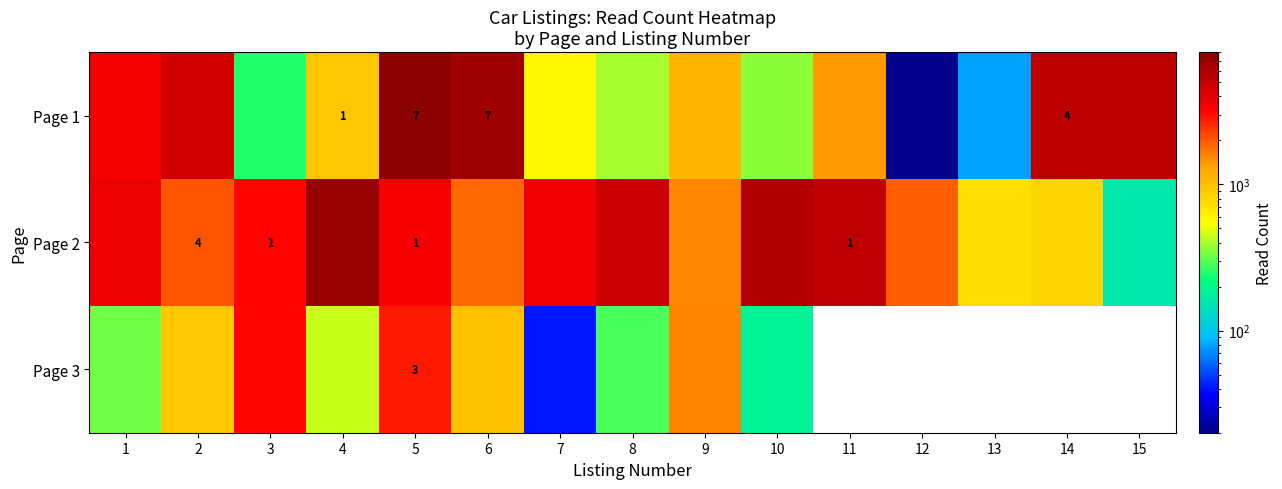

Is the value of Page 3 at 2 greater than the value of Page 2 at 3?

No